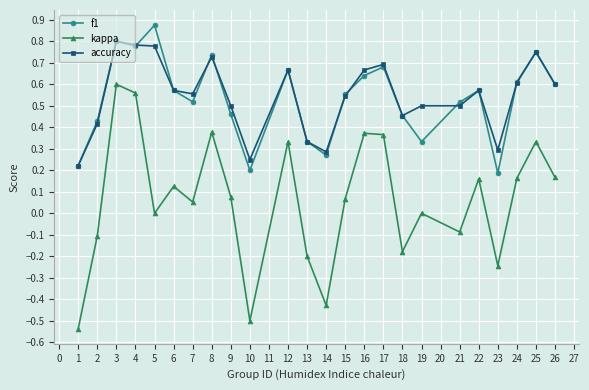

Rank the series at 19 from lowest to highest value.

kappa, f1, accuracy